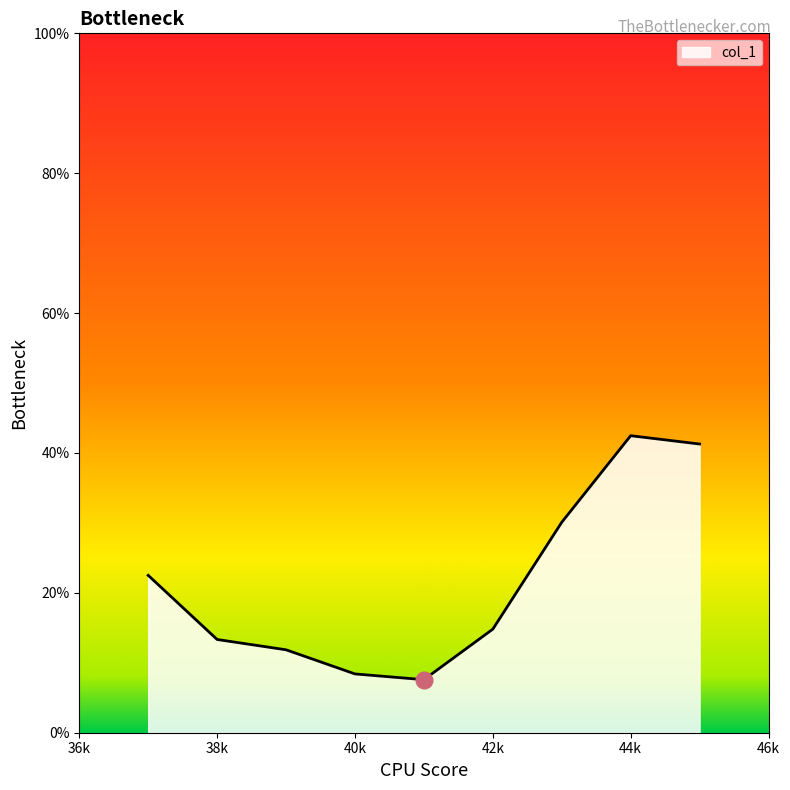

What is the minimum value shown in the chart?

7.6